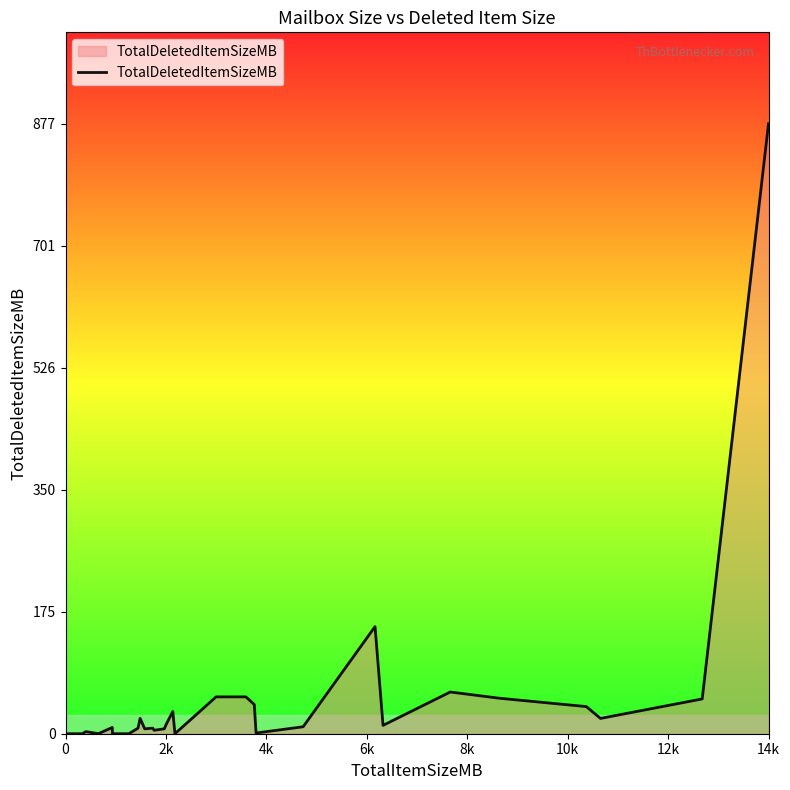

How many values exceed 7?

18